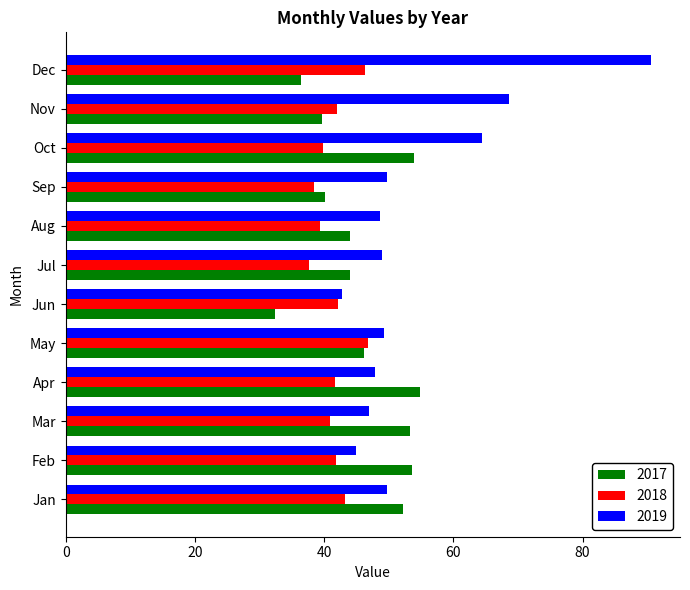

What is the spread (max minus min) of values at Jan?

9.0